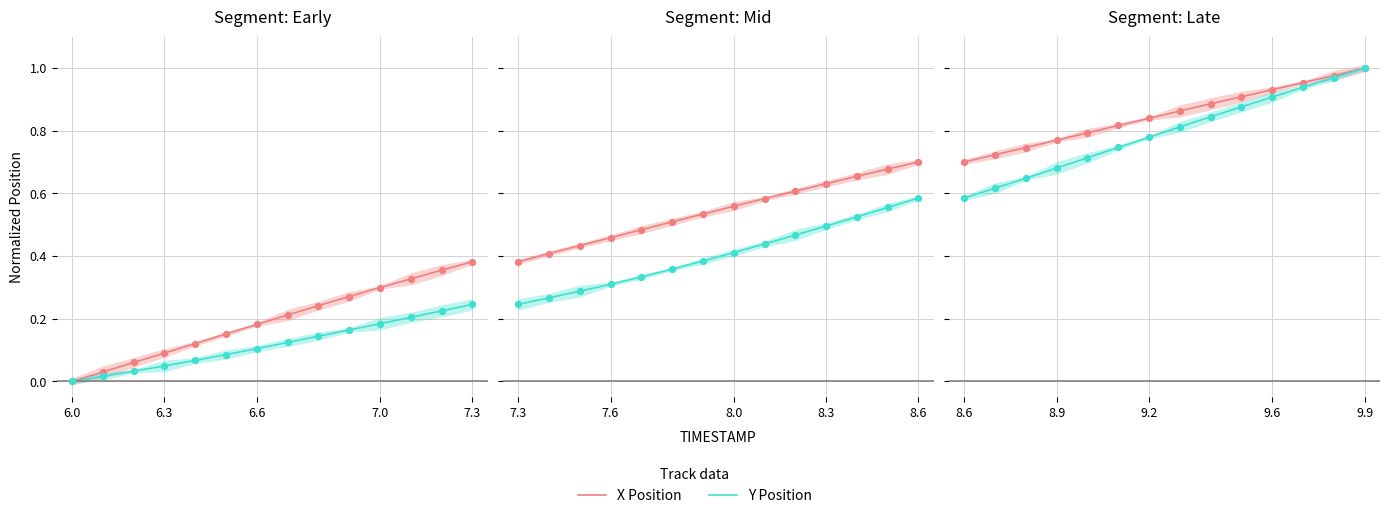

At how many categories does at least one series exceed 0?

14